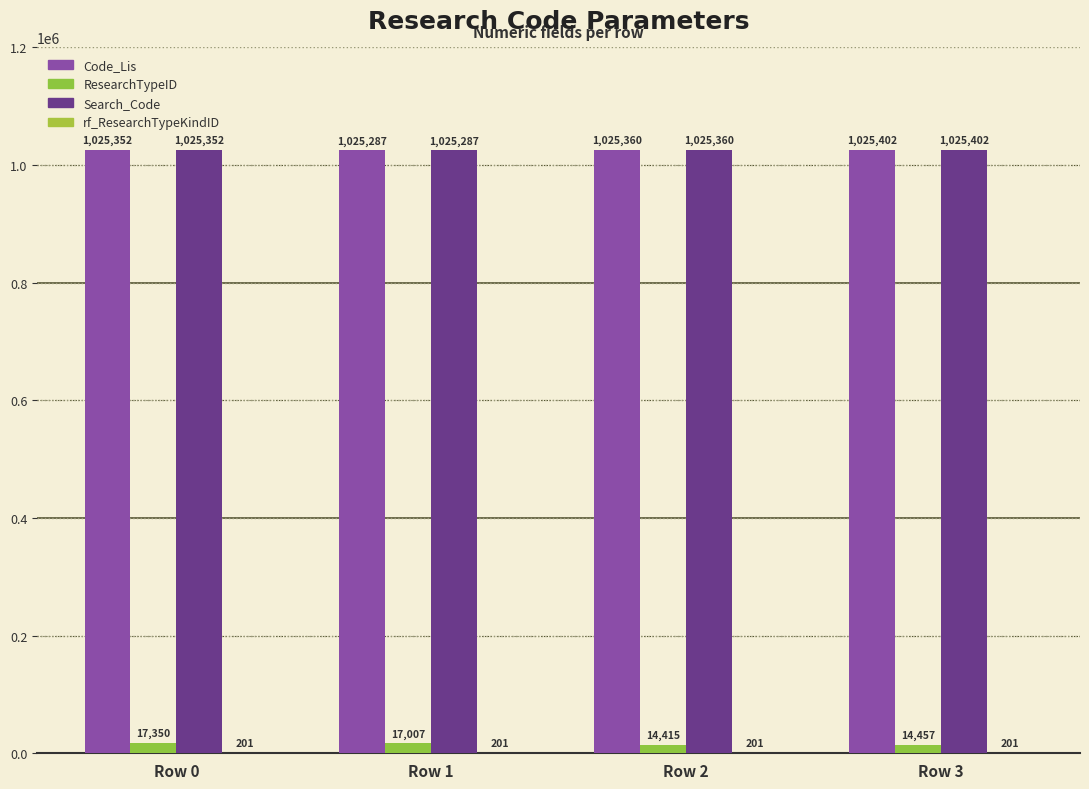

List the labels in order of Code_Lis value, largest first.

Row 3, Row 2, Row 0, Row 1